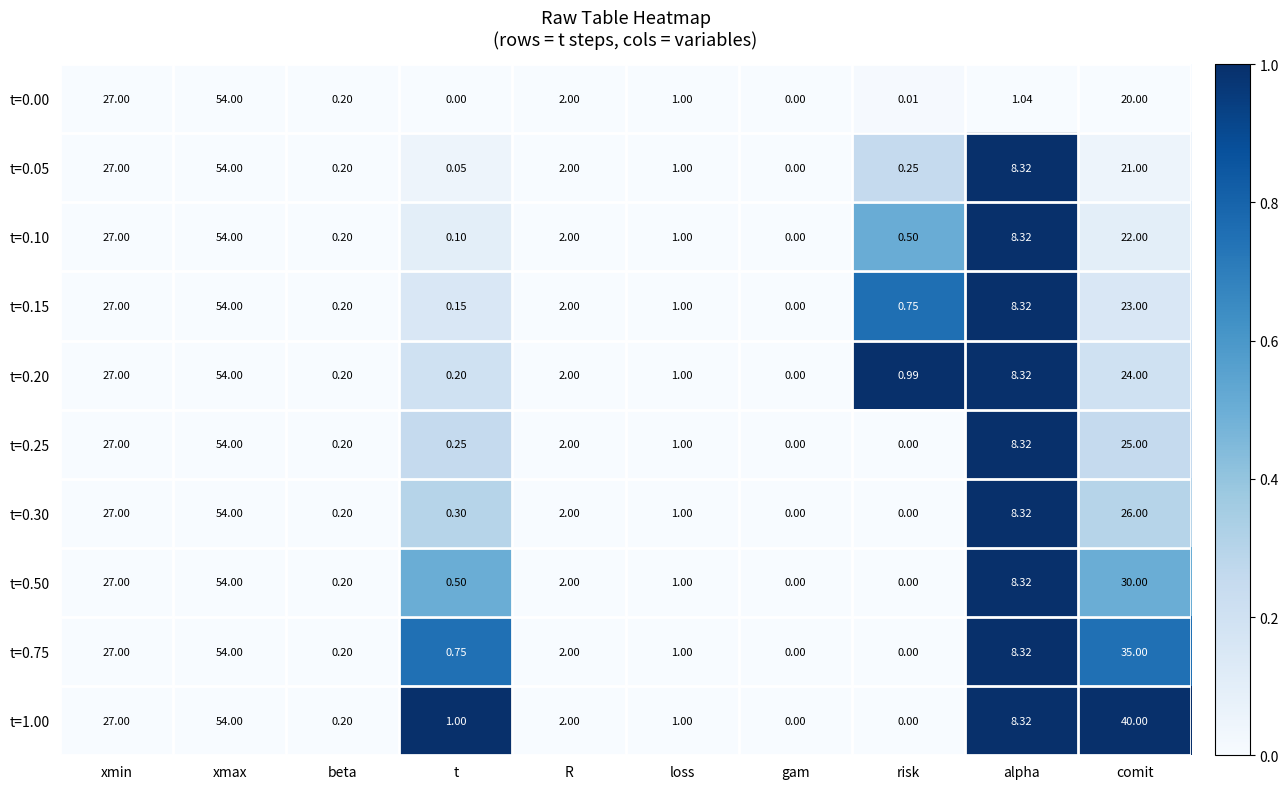

Where is t=0.30 nearest to the value 27?

xmin